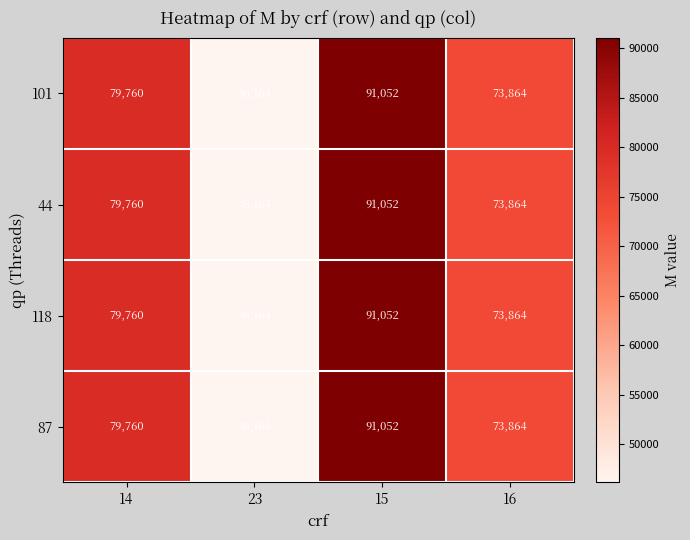

What value does the 101 series have at 23?

46164